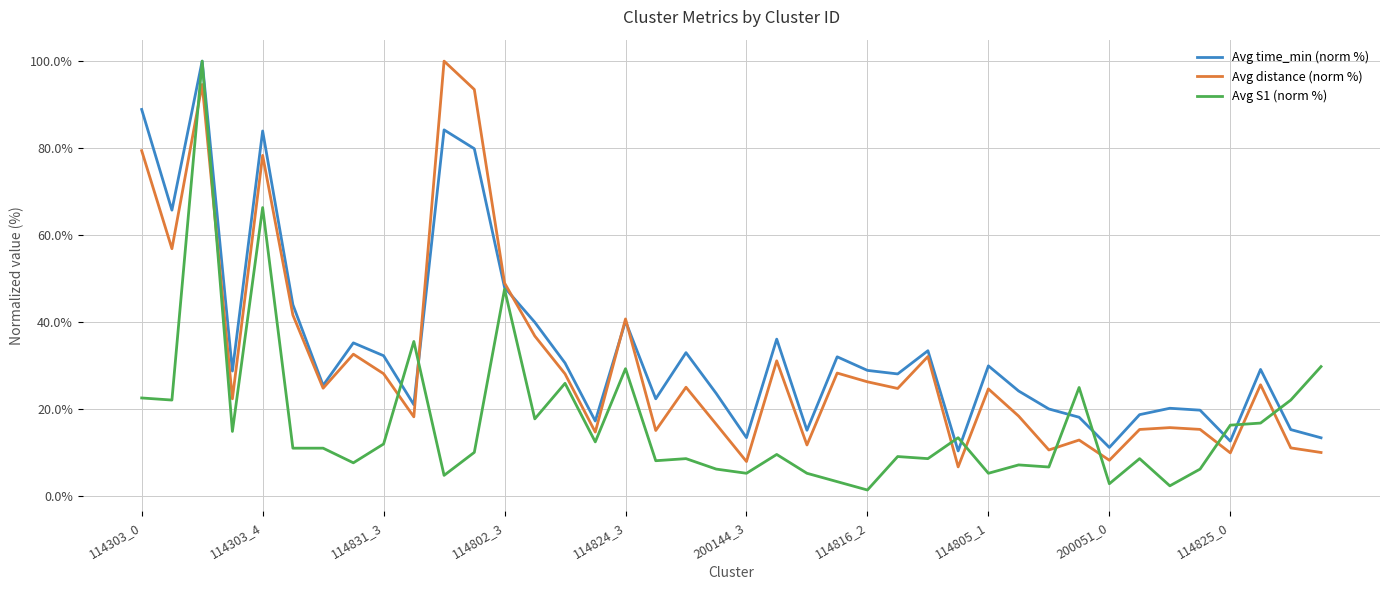

What is the maximum value for Avg time_min (norm %)?

100.0